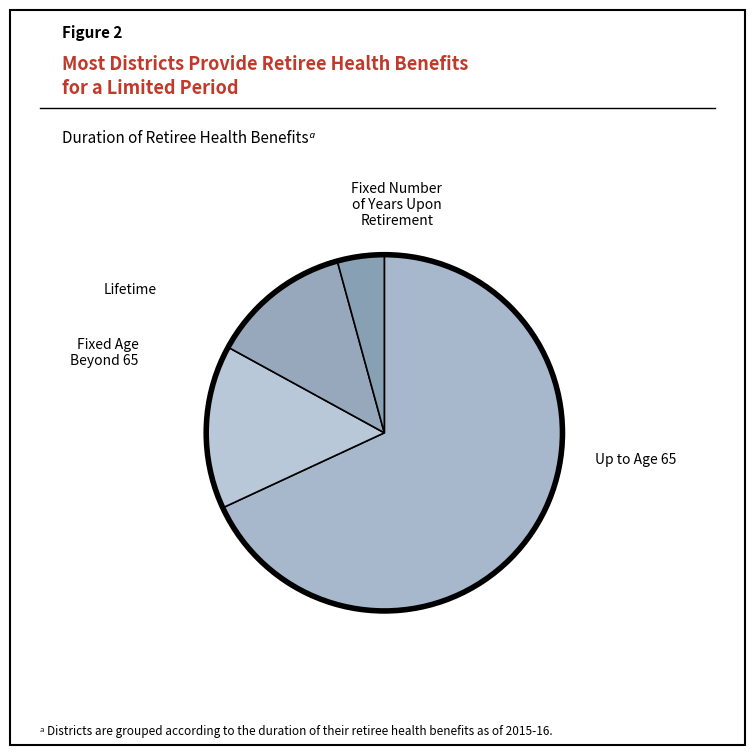

How many slices are in this pie chart?

4